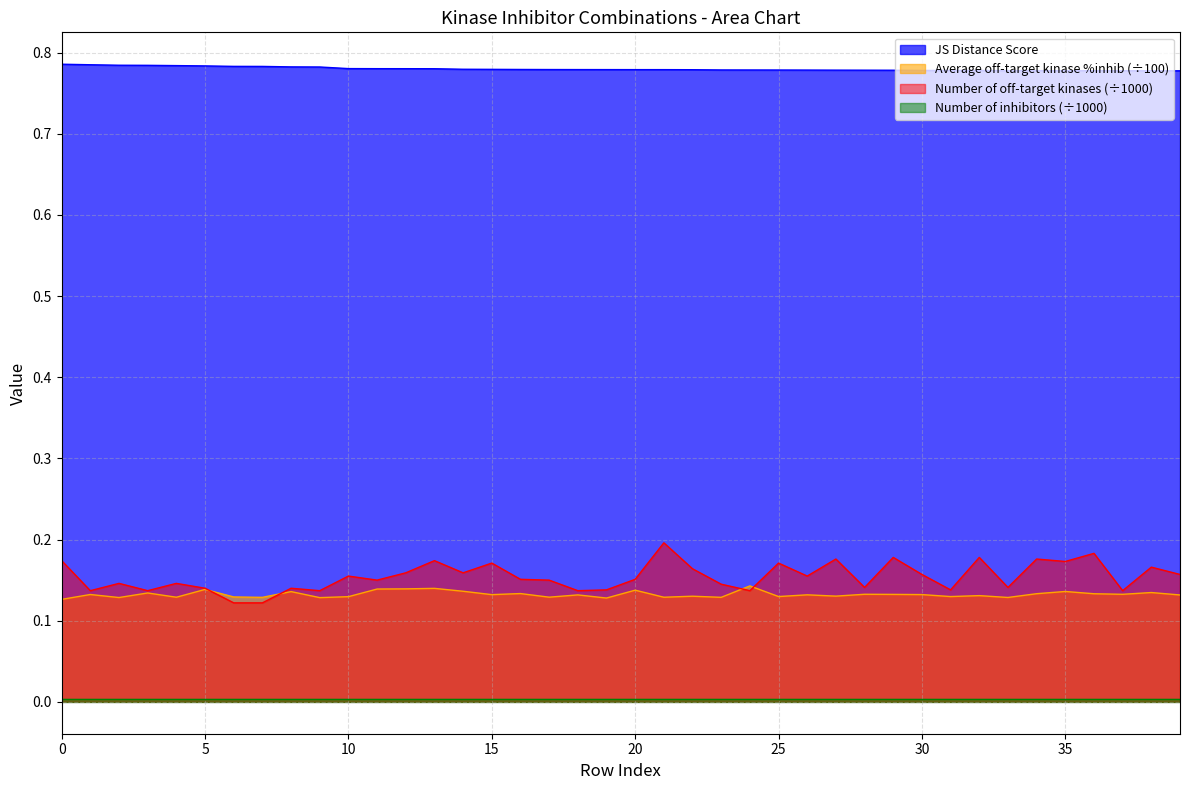

Which series has the largest total across all categories?

JS Distance Score